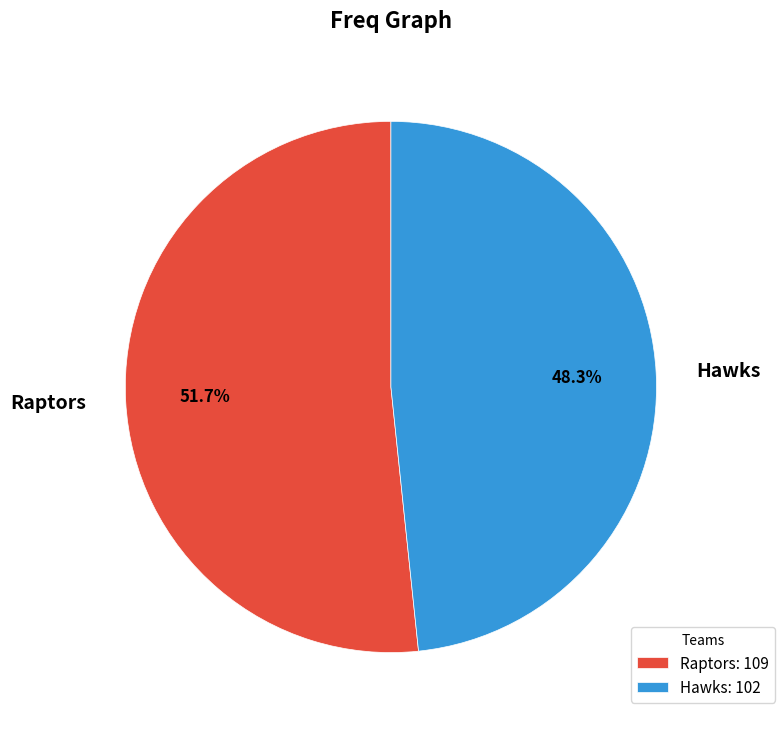

To the nearest percent, what percentage of the pie is Hawks?

48%